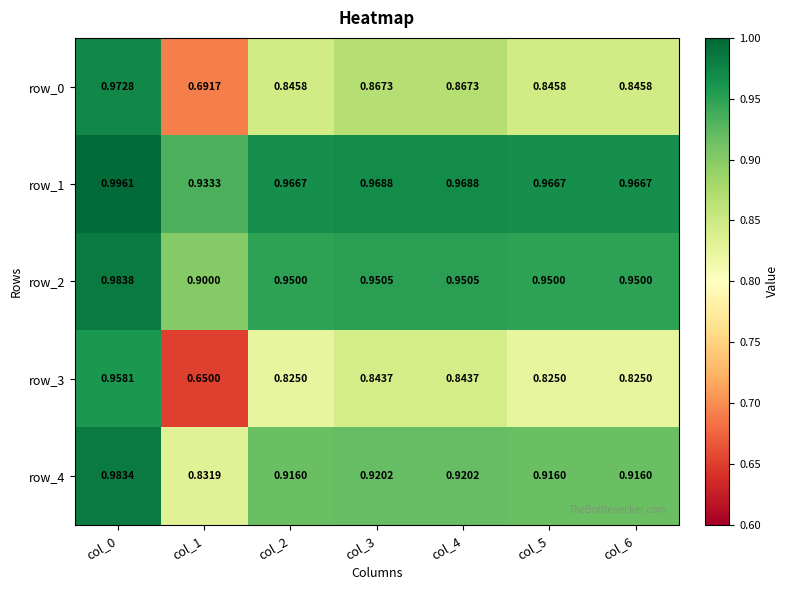

Is the value of row_1 at col_2 greater than the value of row_4 at col_6?

Yes